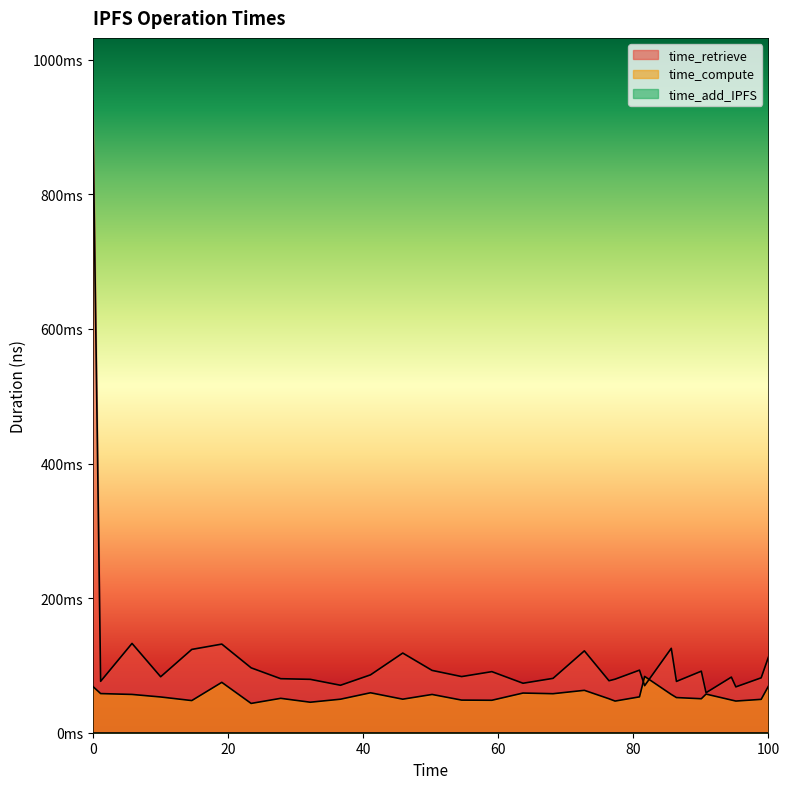

Does the chart display data point markers on the line(s)?

No